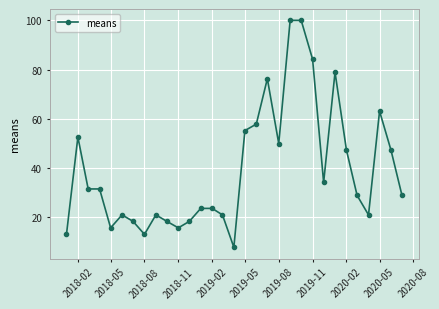

What is the minimum value shown in the chart?

7.9